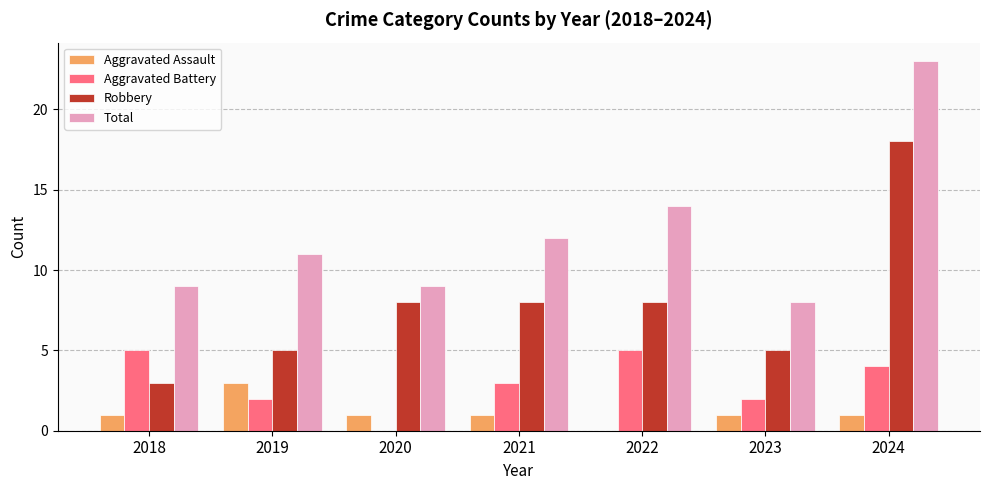

How many series are shown in this chart?

4